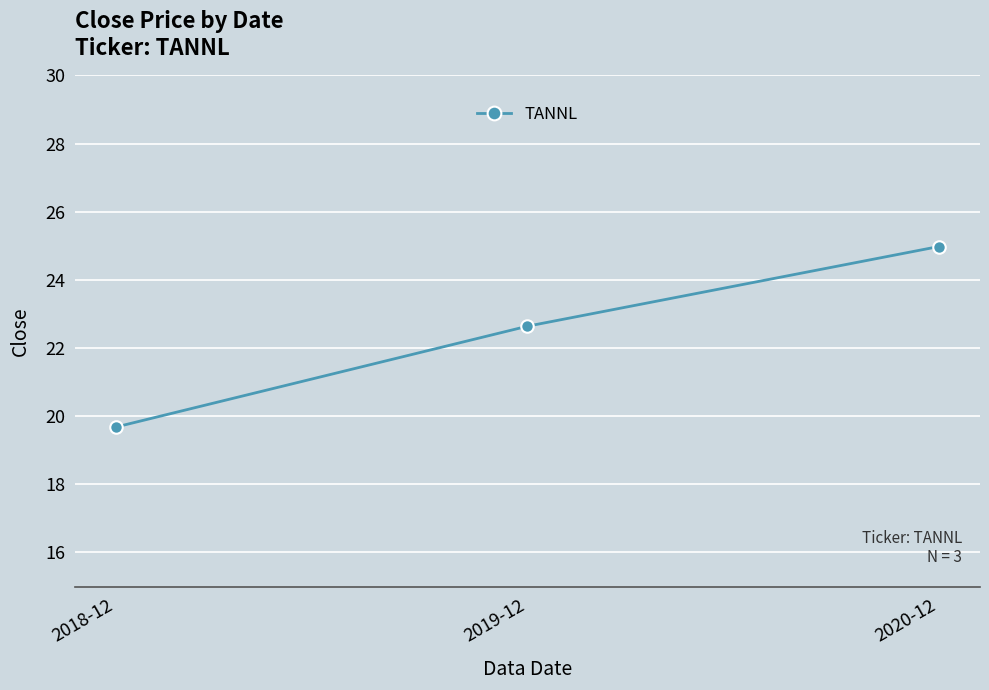

Which category has the lowest value across all series?

2018-12